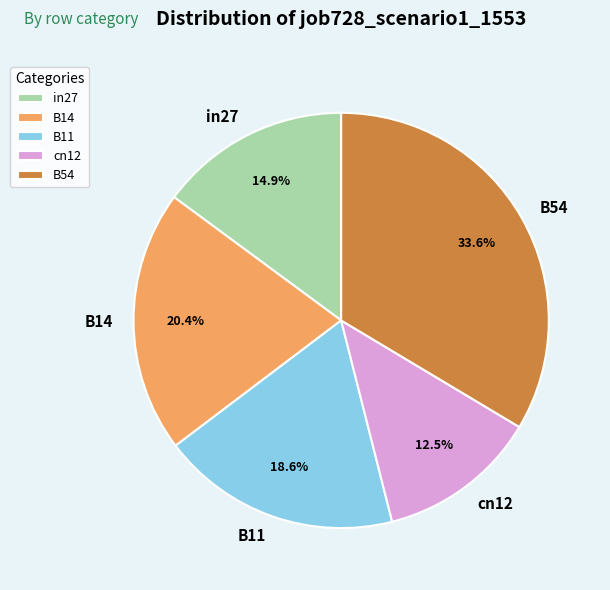

To the nearest percent, what is the difference between the in27 and B11 slice percentages?

4%